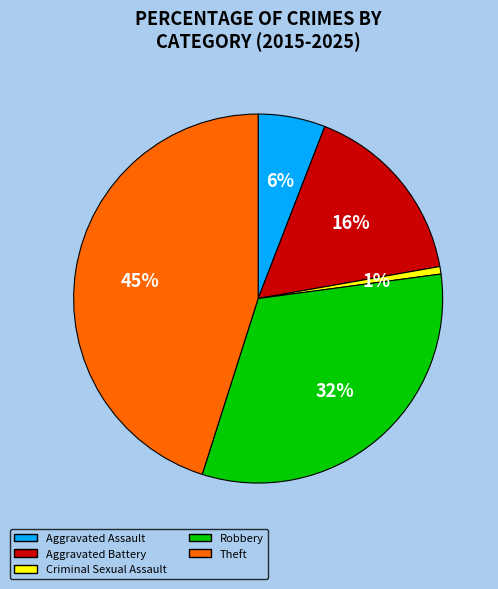

Does any single category account for the majority?

No